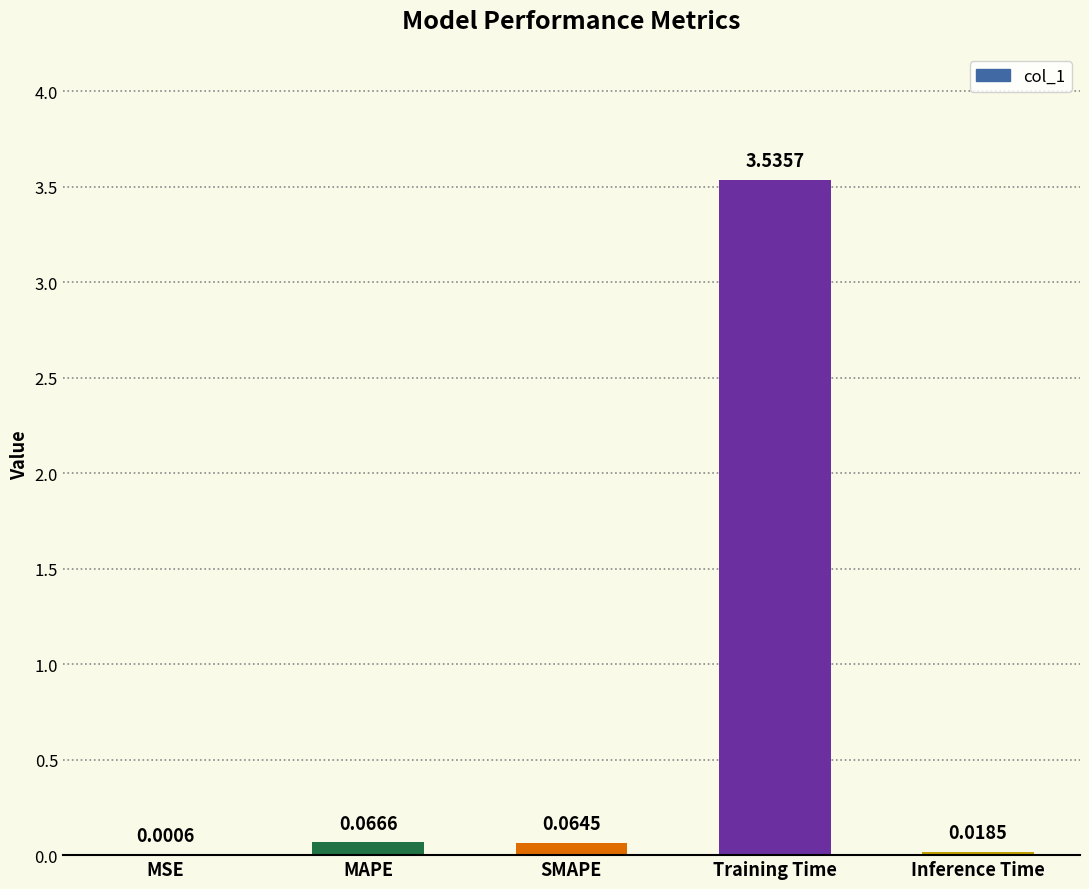

Where is the data nearest to the value 1?

MAPE